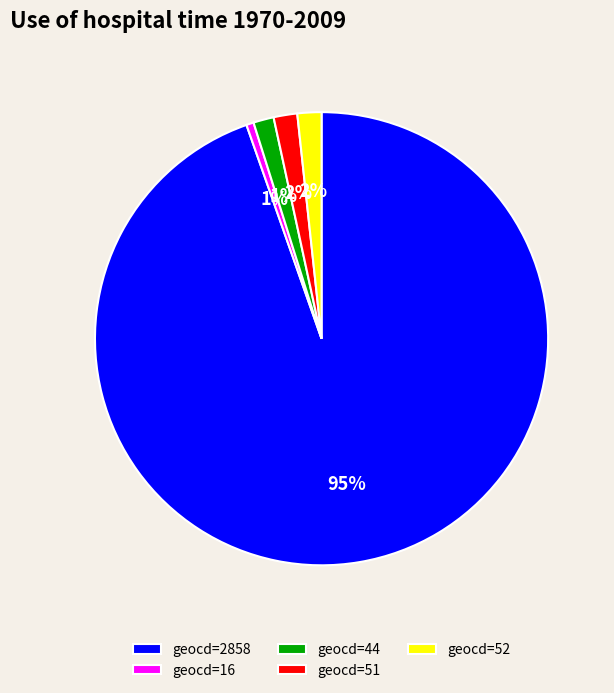

Which slice represents more than half of the pie?

geocd=2858